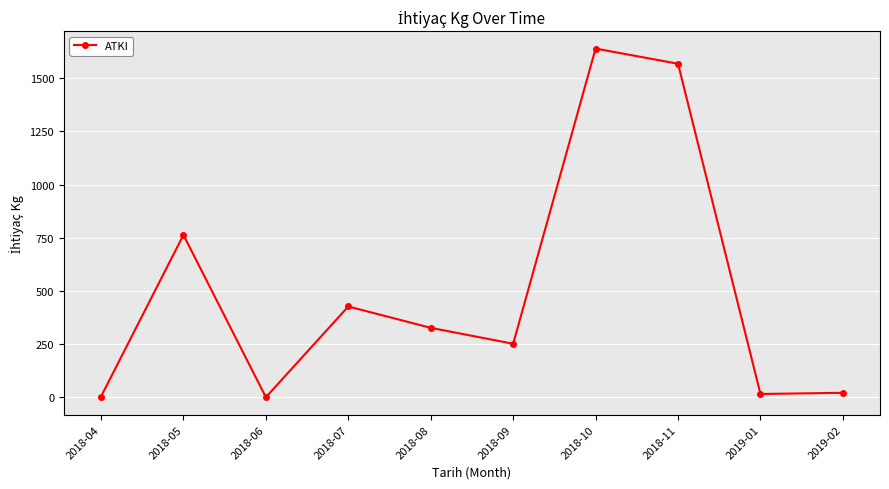

Is it true that the value at 2018-09 is 157.8?

False